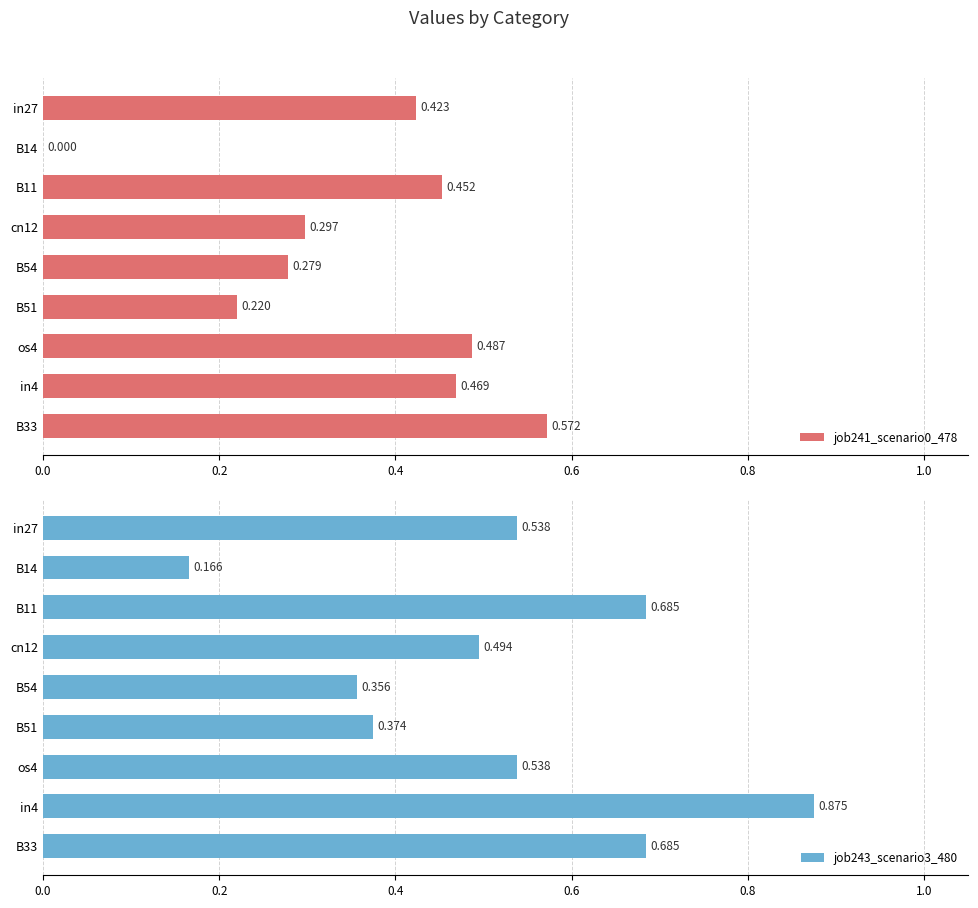

Rank the series at B54 from highest to lowest value.

job243_scenario3_480, job241_scenario0_478